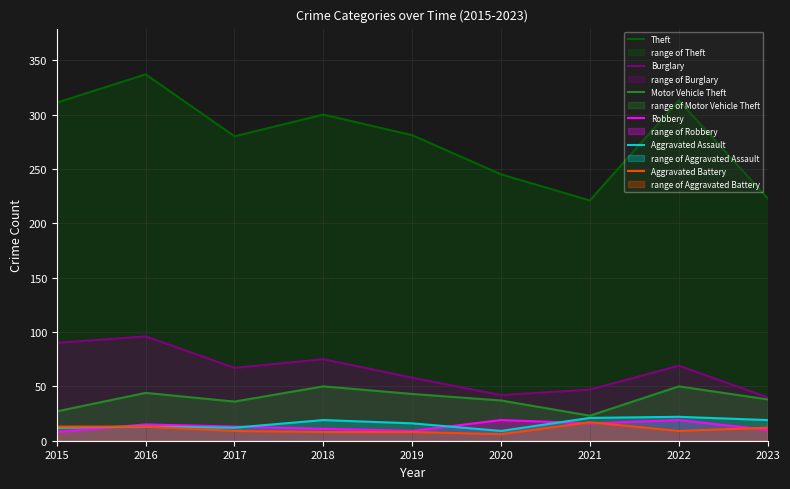

At 2019, list the series in order from smallest to largest.

Aggravated Battery, Robbery, Aggravated Assault, Motor Vehicle Theft, Burglary, Theft